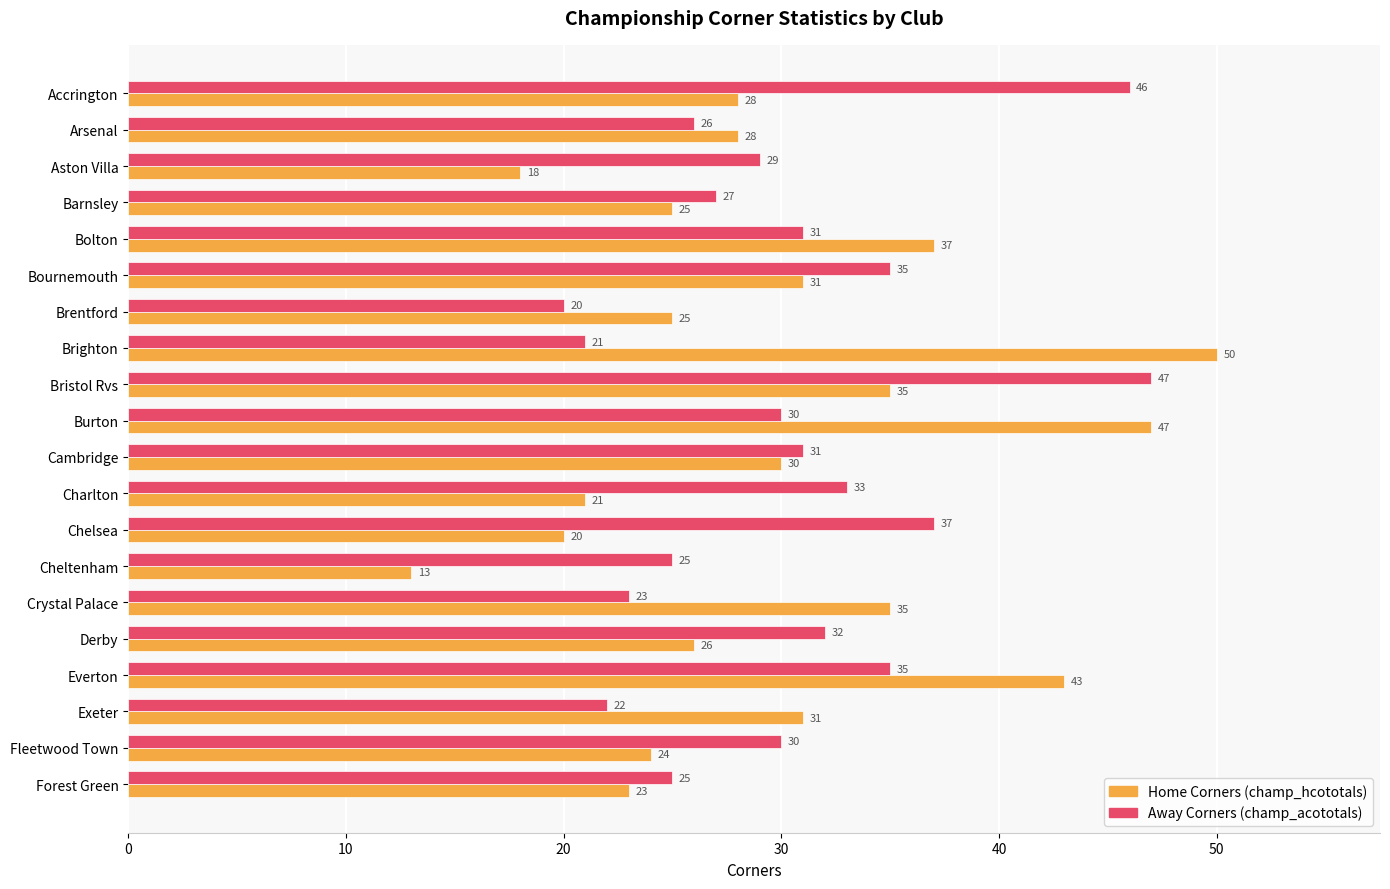

What is the difference between the highest and lowest values at Chelsea?

17